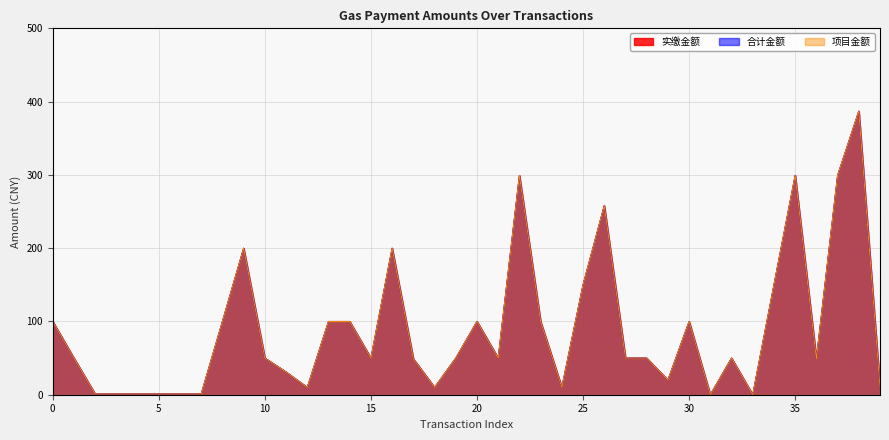

What is the total value across all series at 21?

150.0